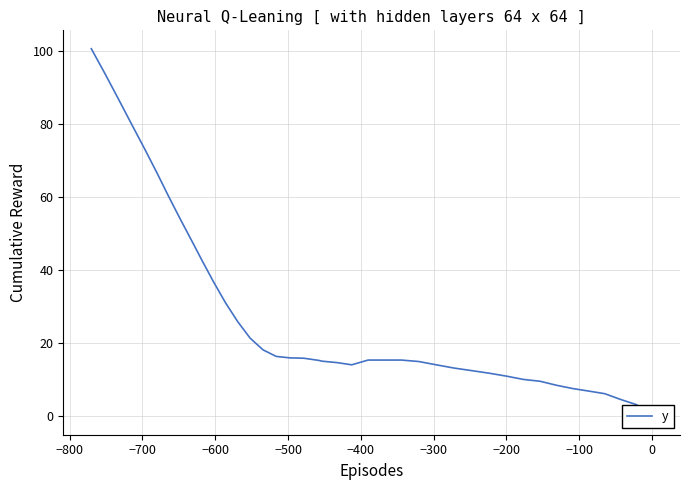

Is it true that the value at −700 is 7.5?

False